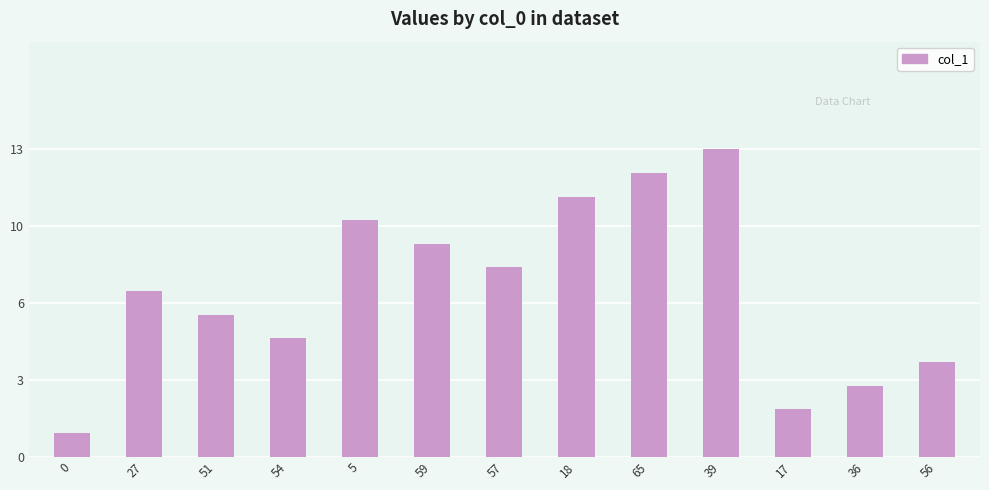

What is the label of the 11th bar from the left?

17